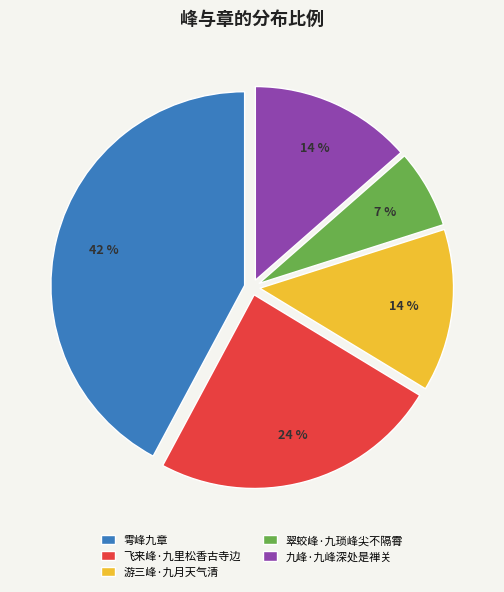

To the nearest percent, what portion does 雩峰九章 represent?

42%